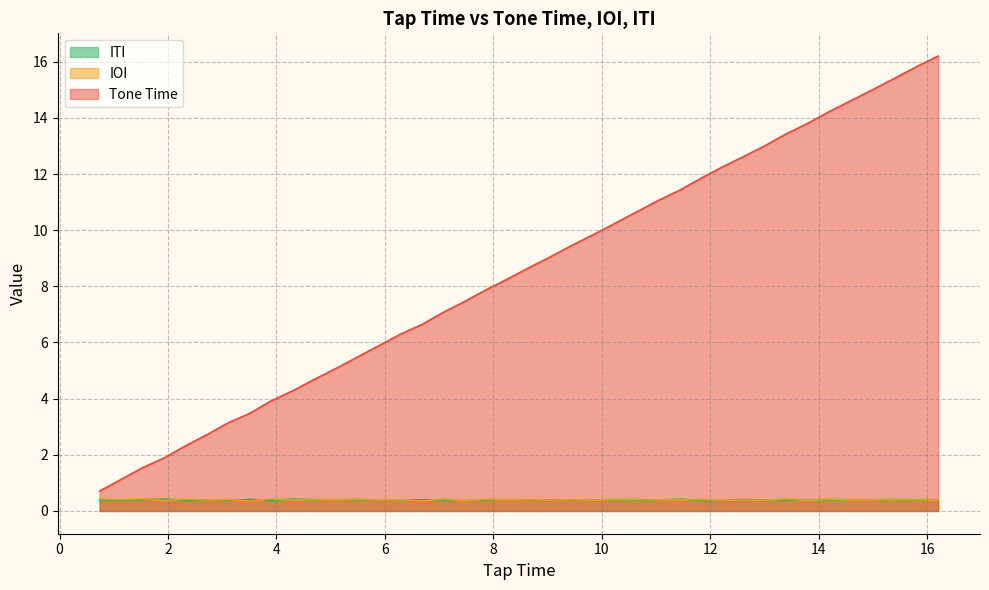

Reading left to right, transcribe all the data shown in this chart.

Tone Time: 0.7	1.1	1.5	1.9	2.3	2.7	3.1	3.5	3.9	4.3	4.7	5.1	5.5	5.9	6.3	6.7	7.1	7.4	7.9	8.2	8.7	9.0	9.4	9.8	10.2	10.6	11.0	11.4	11.8	12.2	12.6	13.0	13.4	13.8	14.2	14.6	15.0	15.4	15.8	16.2
IOI: 0.4	0.4	0.4	0.4	0.4	0.4	0.4	0.4	0.4	0.4	0.4	0.4	0.4	0.4	0.4	0.4	0.4	0.4	0.4	0.4	0.4	0.4	0.4	0.4	0.4	0.4	0.4	0.4	0.4	0.4	0.4	0.4	0.4	0.4	0.4	0.4	0.4	0.4	0.4	0.4
ITI: 0.4	0.4	0.4	0.4	0.4	0.4	0.4	0.4	0.4	0.4	0.4	0.4	0.4	0.4	0.4	0.4	0.4	0.4	0.4	0.4	0.4	0.4	0.4	0.4	0.4	0.4	0.4	0.4	0.4	0.4	0.4	0.4	0.4	0.4	0.4	0.4	0.4	0.4	0.4	0.4